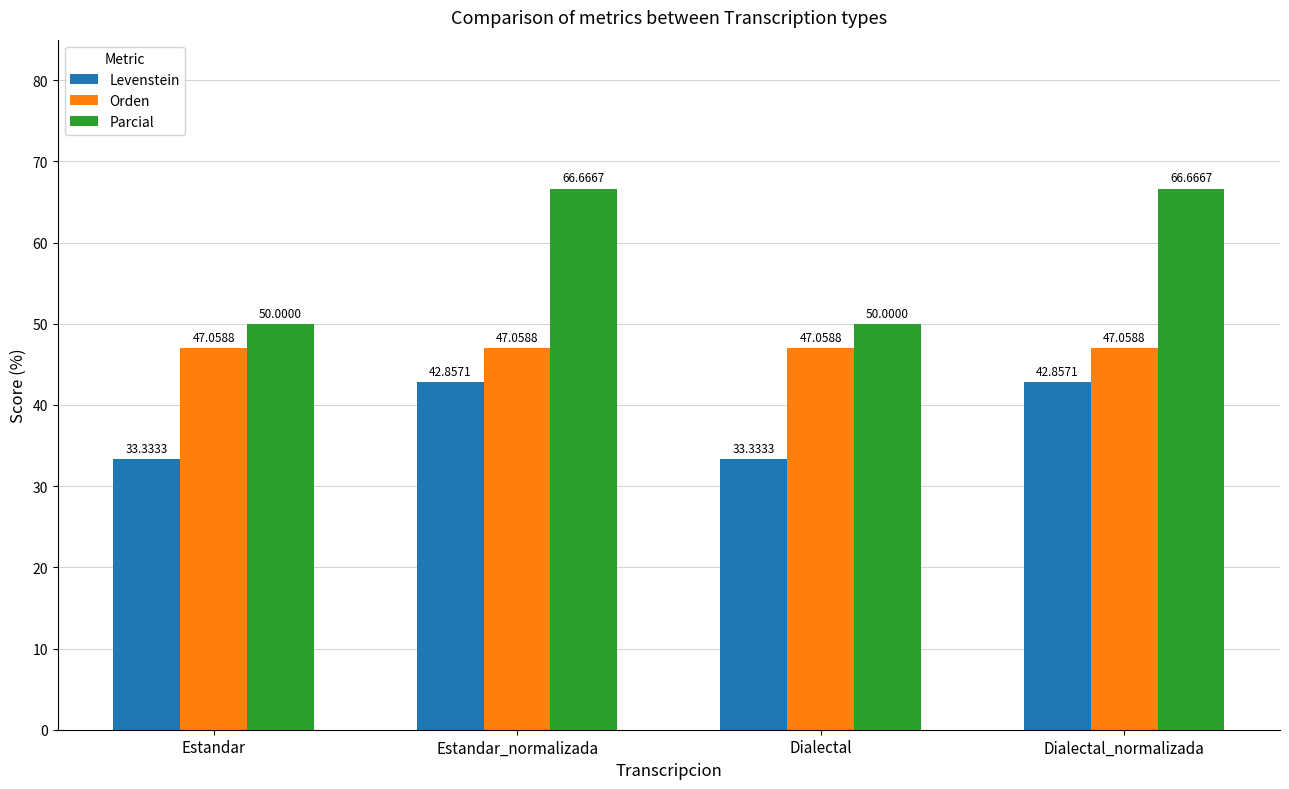

List the series in order of their overall mean, highest first.

Parcial, Orden, Levenstein